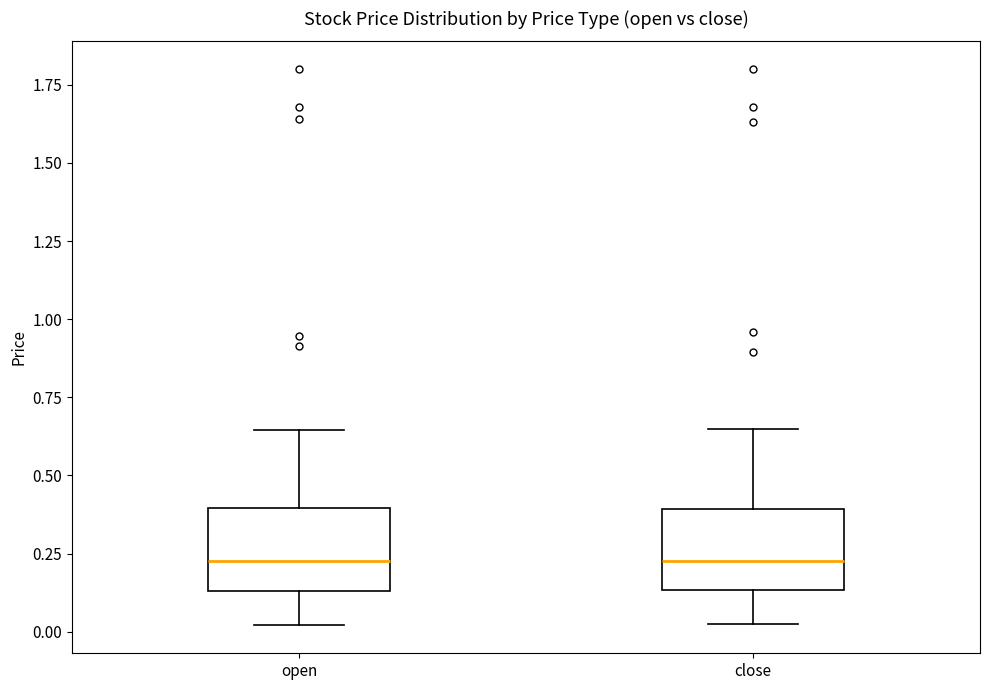

Where is the lower edge of the box for close on the y-axis? The values are not printed on the chart, so give them approximately, as read against the axis.

0.15